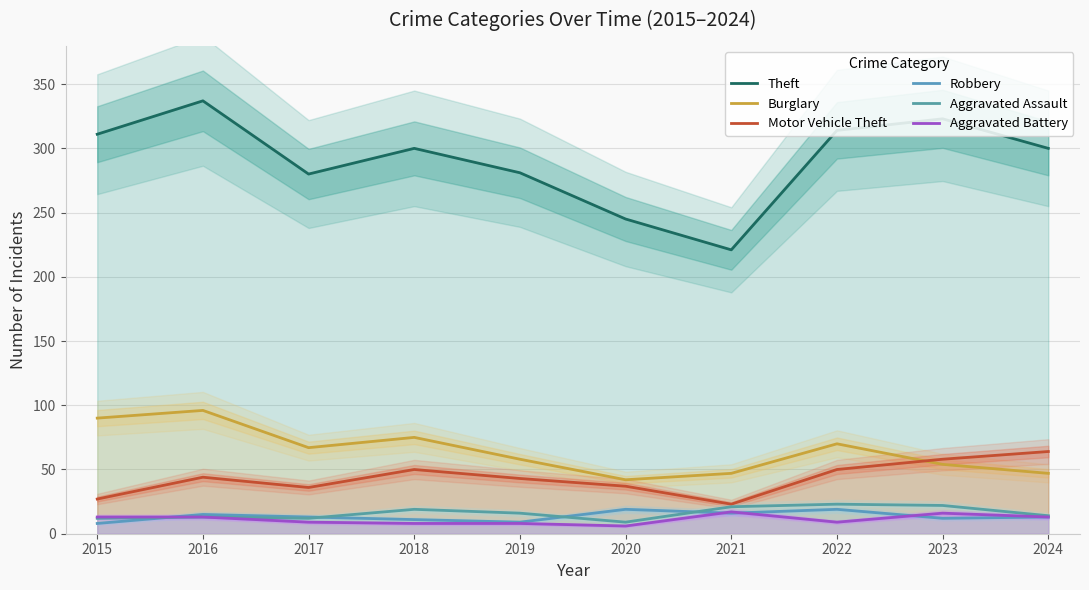

Where is Robbery nearest to the value 13?

2017